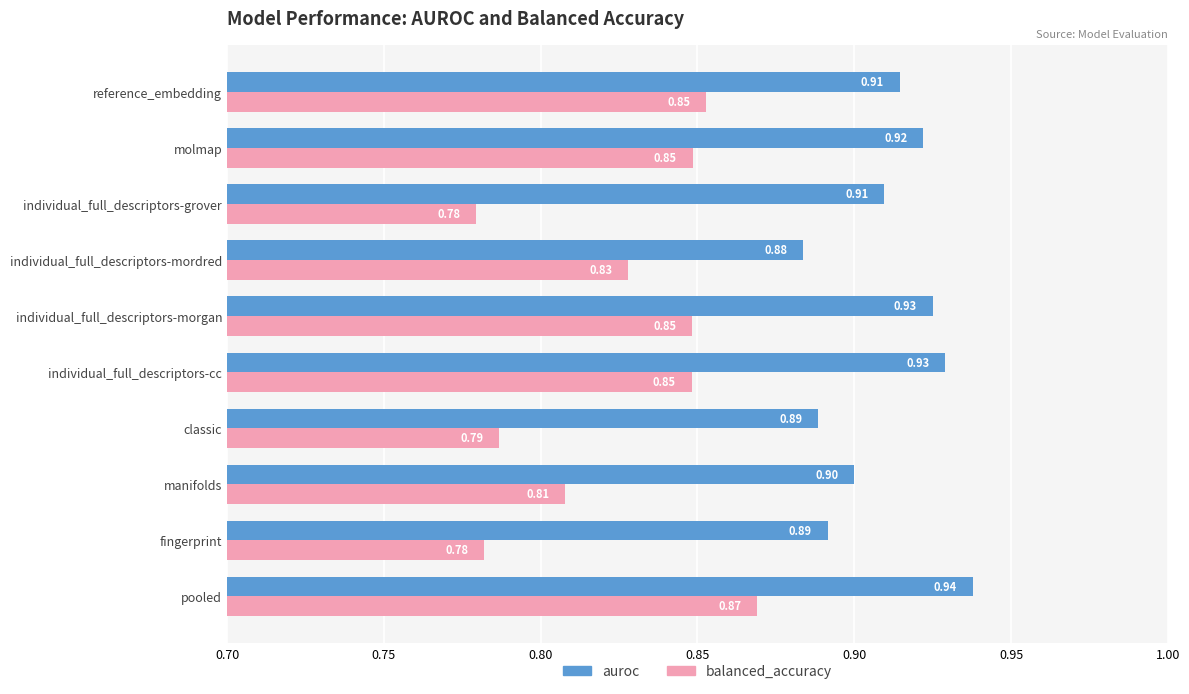

What is the average value of the auroc series?

0.9